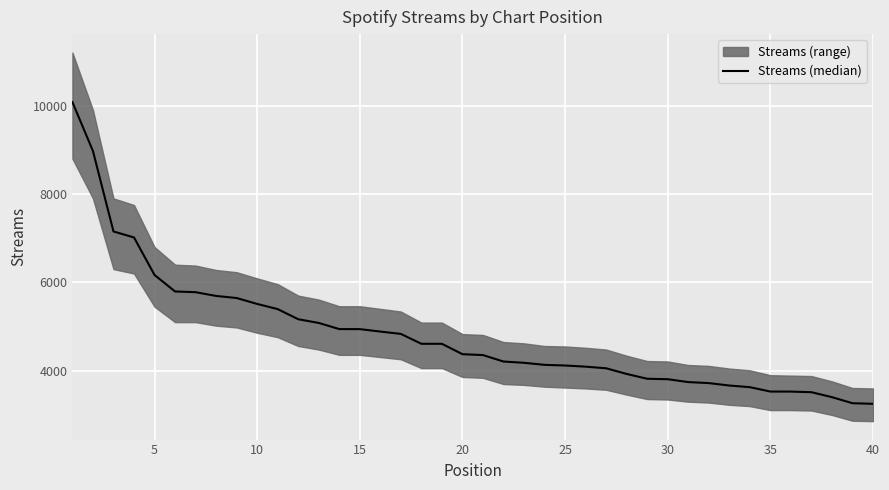

Reading left to right, transcribe all the data shown in this chart.

10078	8972	7152	7016	6167	5794	5778	5693	5646	5512	5395	5166	5082	4943	4942	4887	4834	4610	4610	4375	4355	4209	4180	4134	4119	4093	4056	3928	3819	3809	3744	3721	3666	3629	3530	3529	3515	3403	3266	3252